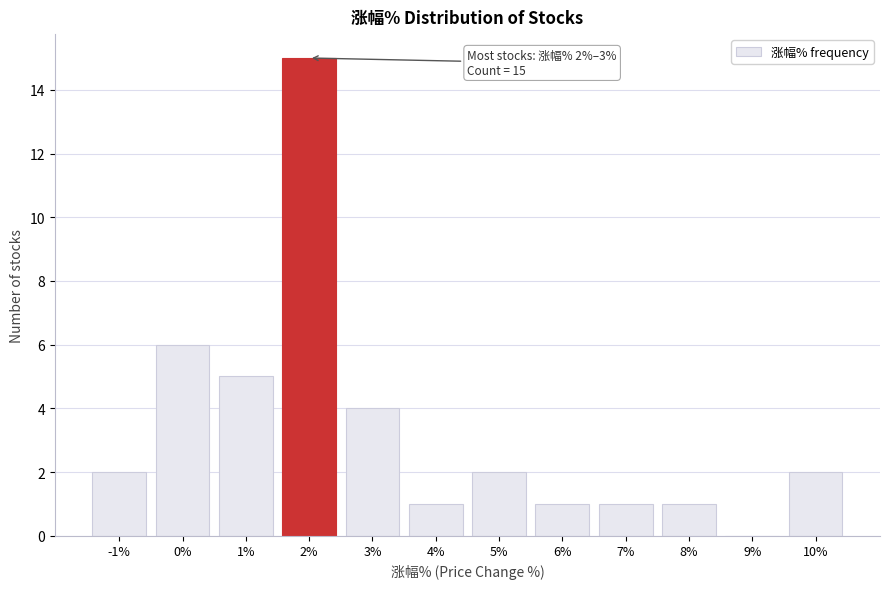

Reading left to right, list all the values displayed in this chart.

-1%=2	0%=6	1%=5	2%=15	3%=4	4%=1	5%=2	6%=1	7%=1	8%=1	9%=0	10%=2